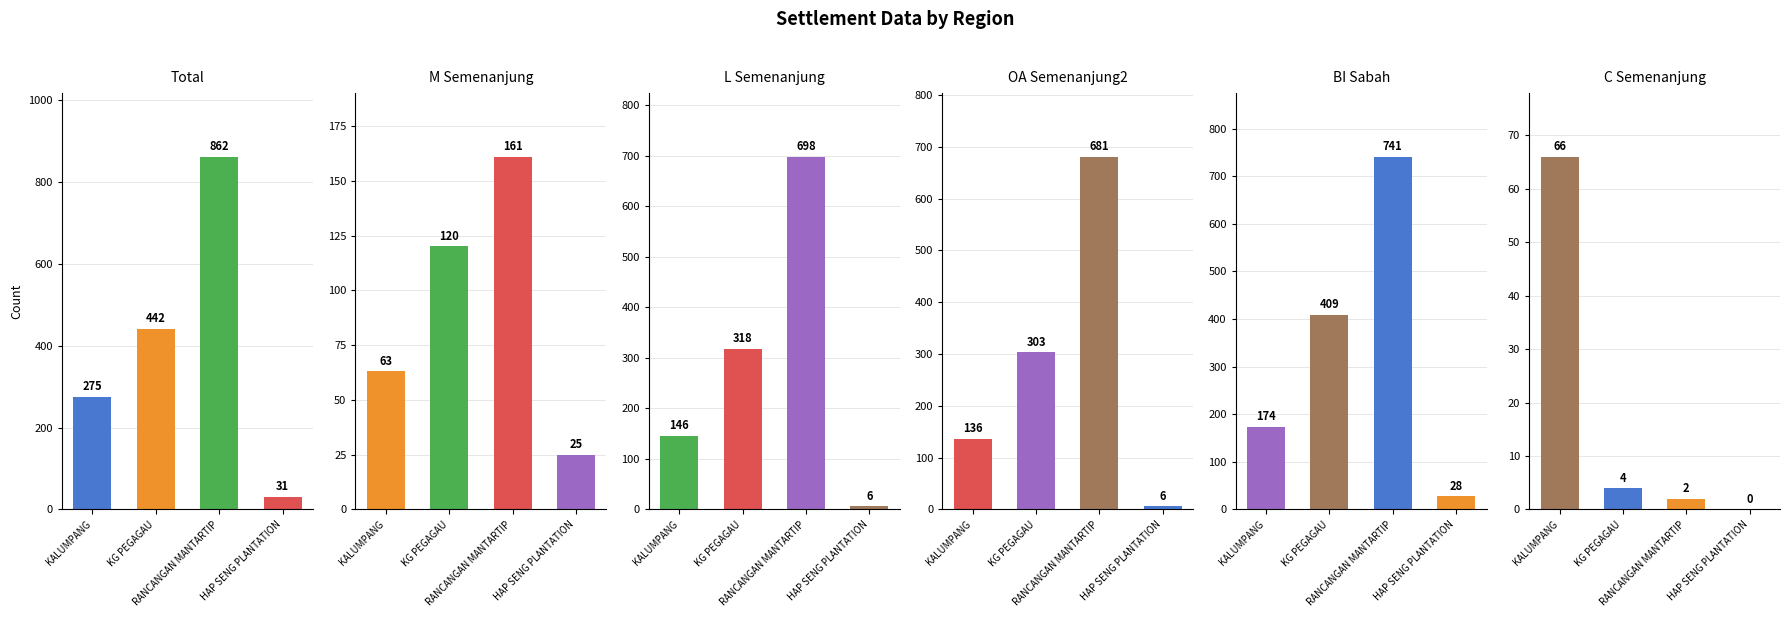

How many series are shown in this chart?

6